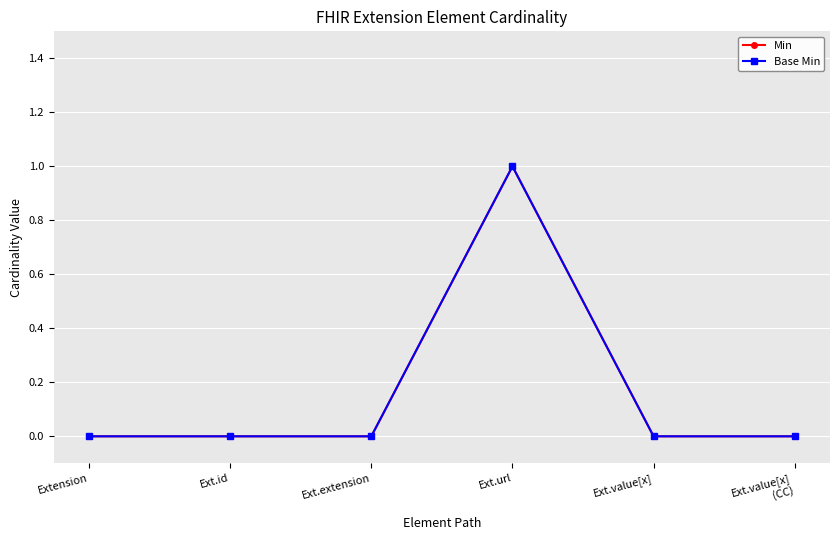

Is this an area chart (filled region under the line)?

No